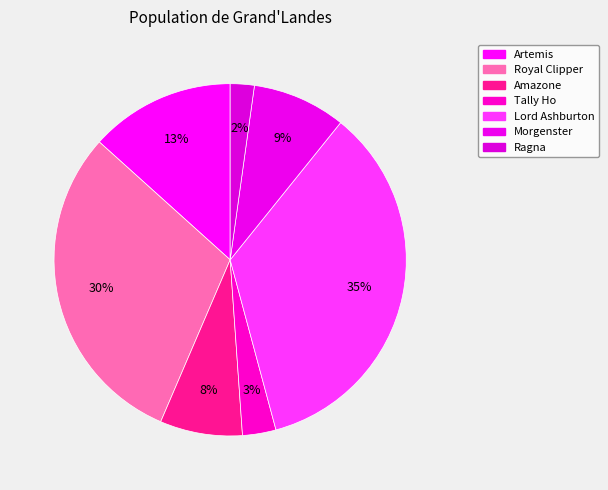

To the nearest percent, what is the combined percentage of Lord Ashburton and Artemis?

48%